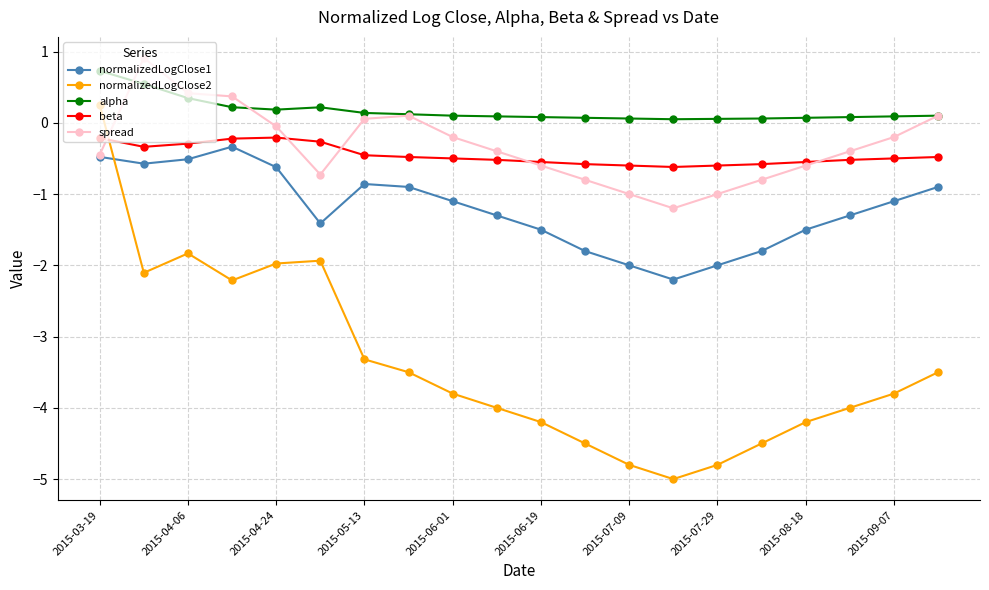

What is the value of the normalizedLogClose2 point at the 16th from the left?

-4.5